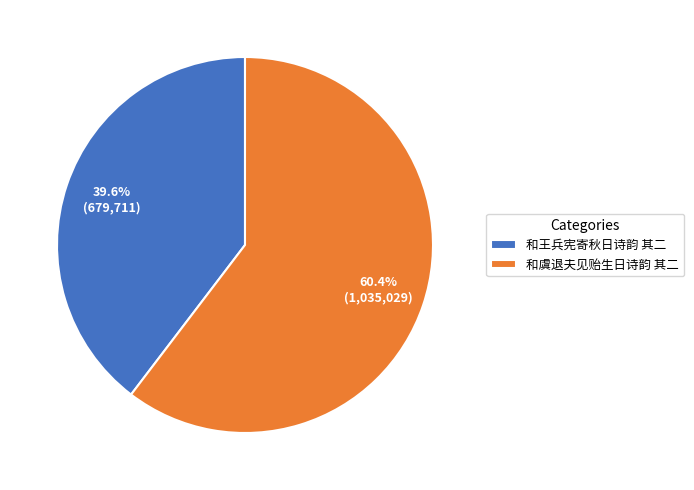

True or false: 和王兵宪寄秋日诗韵 其二 accounts for 51% of the total.

False